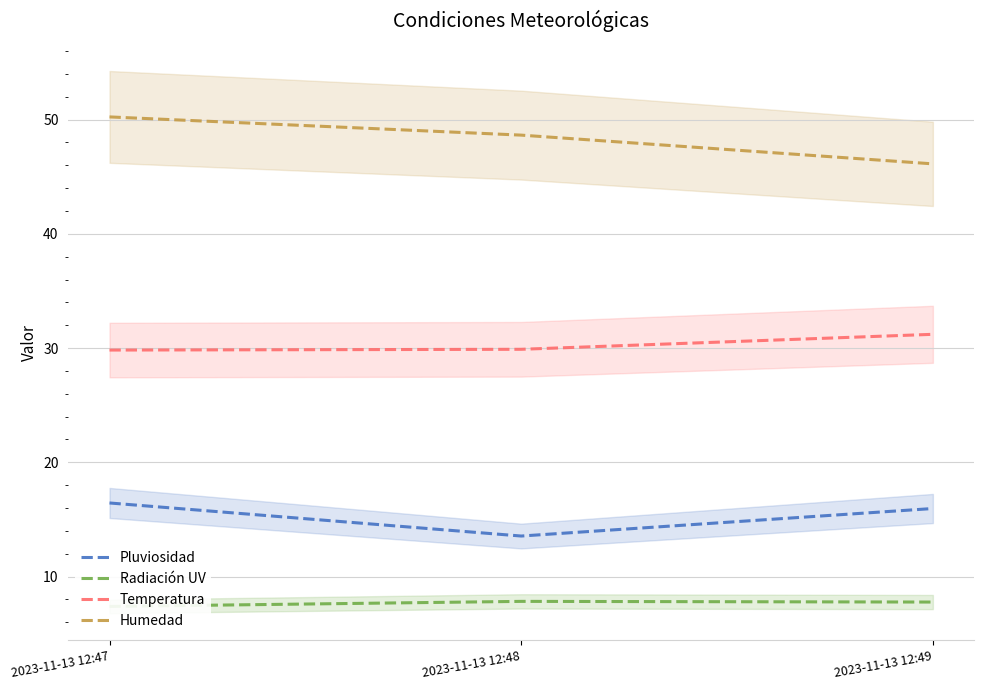

Read the Temperatura value at 2023-11-13 12:48.

29.9